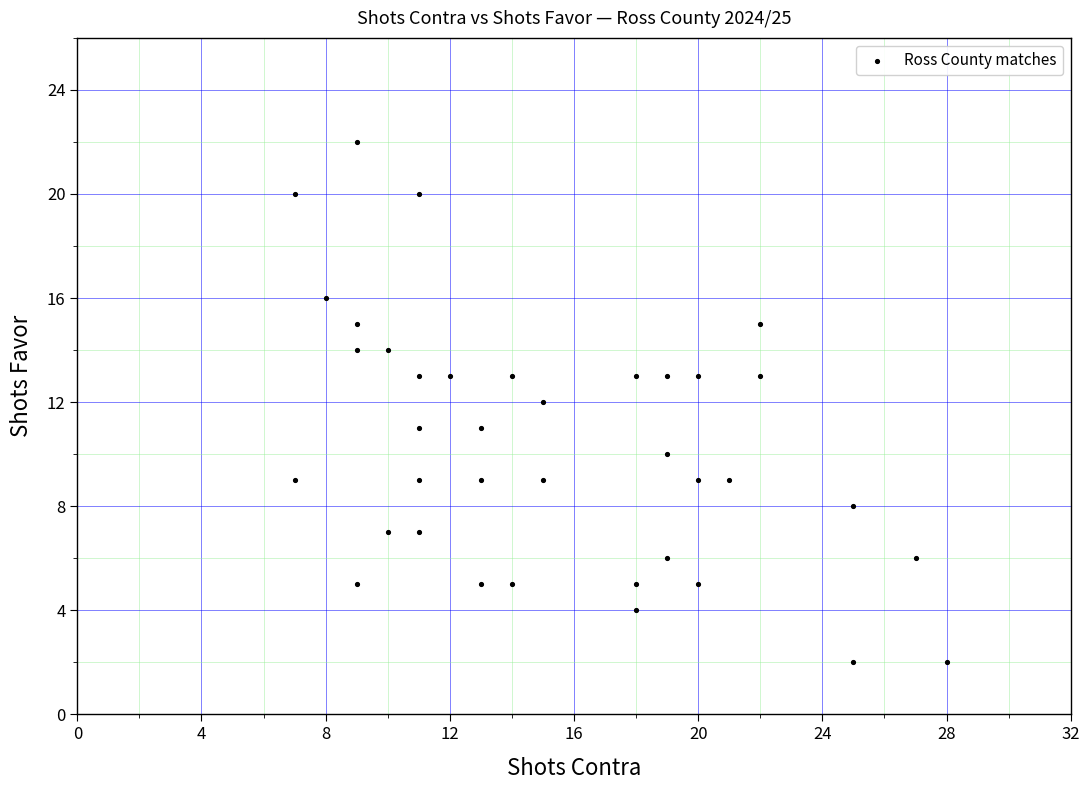

What is the range of X values (max minus min)?

21